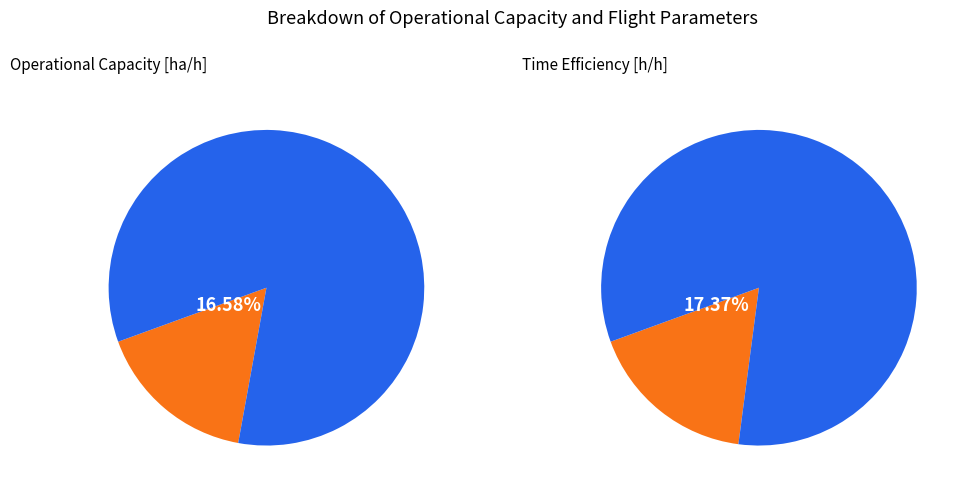

Between 2 and 1, which is larger?

2